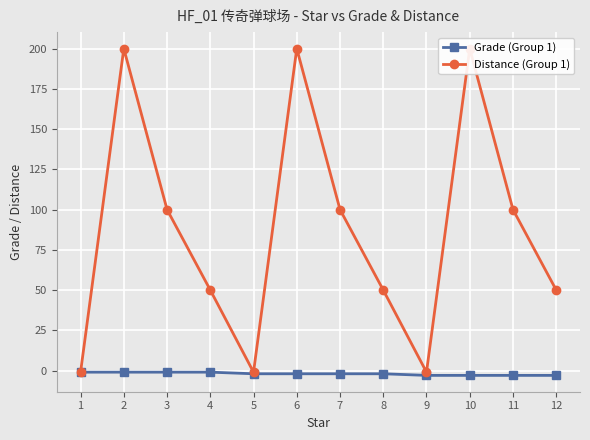

What is the difference between the second highest and second lowest values in the Grade (Group 1) series?

2